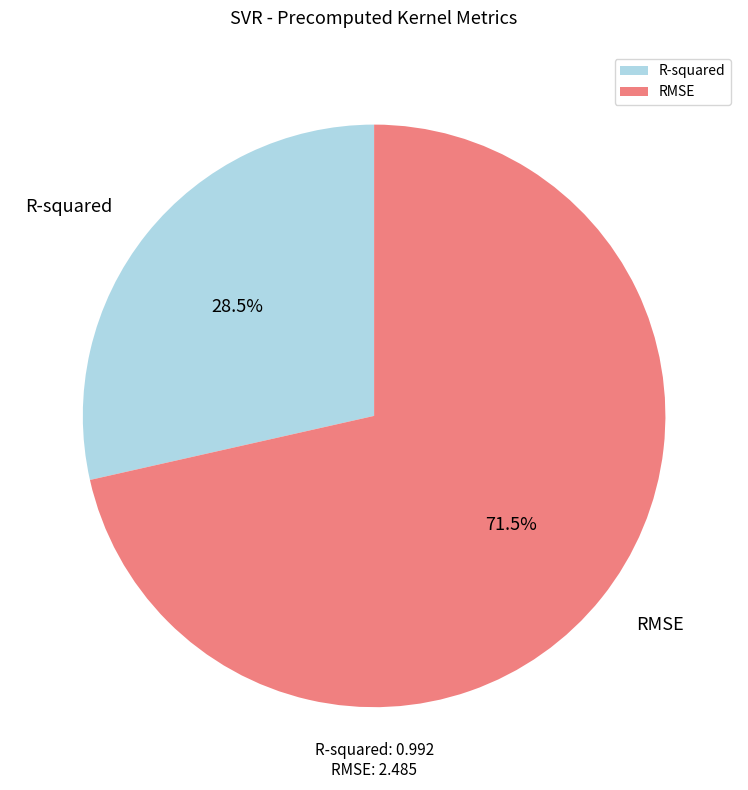

What is the ratio of the value at R-squared to the value at RMSE?

0.4